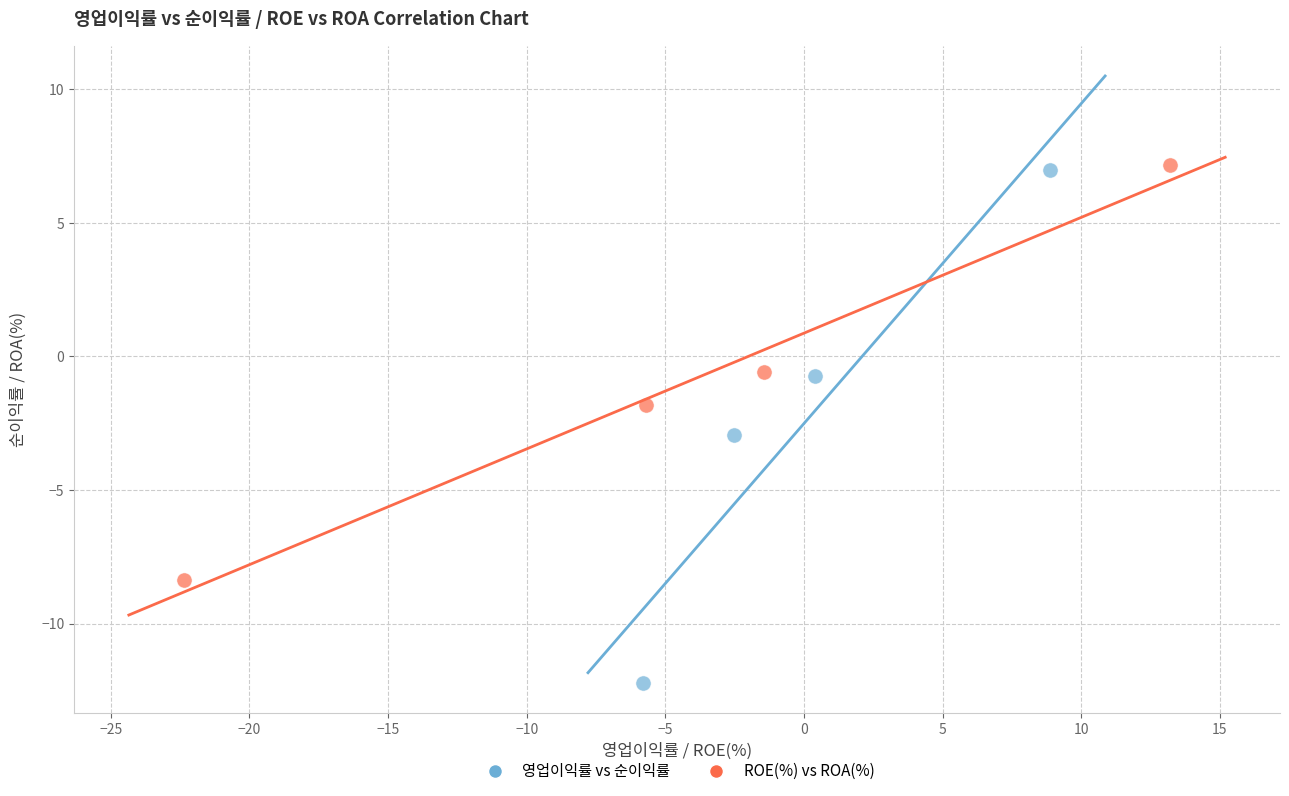

Which series has the widest spread of Y values?

영업이익률 vs 순이익률